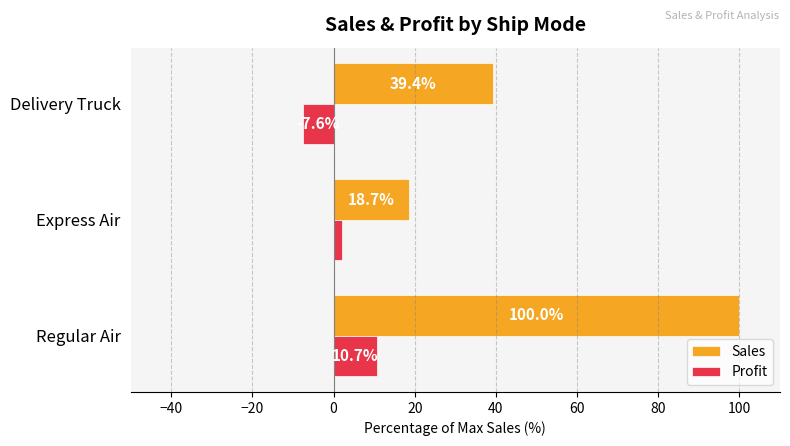

Where is Sales nearest to the value 59?

Delivery Truck